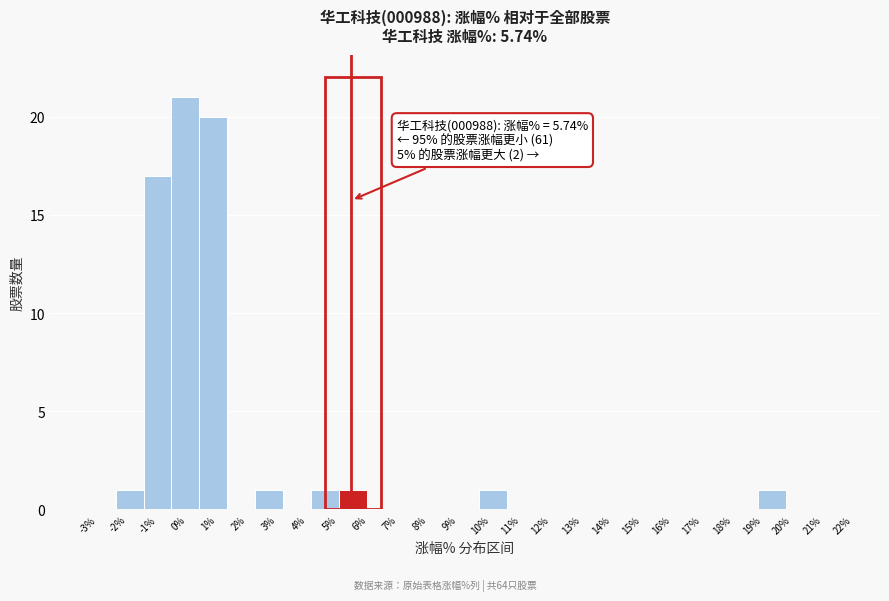

Over which range of the x-axis is the bar tallest?

-0.2 to 0.7